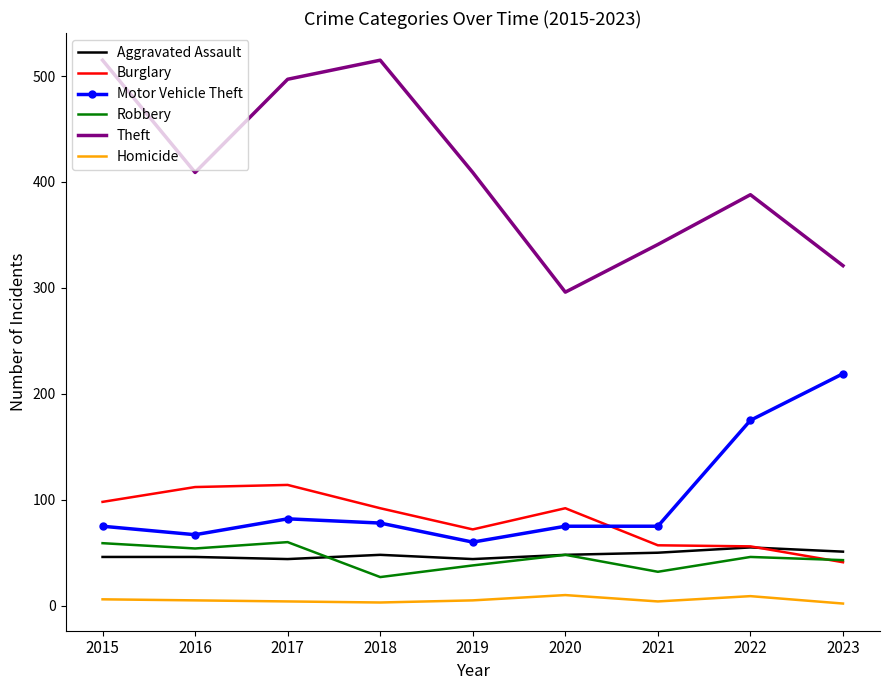

Read the Motor Vehicle Theft value at 2019, to the nearest 10.

60